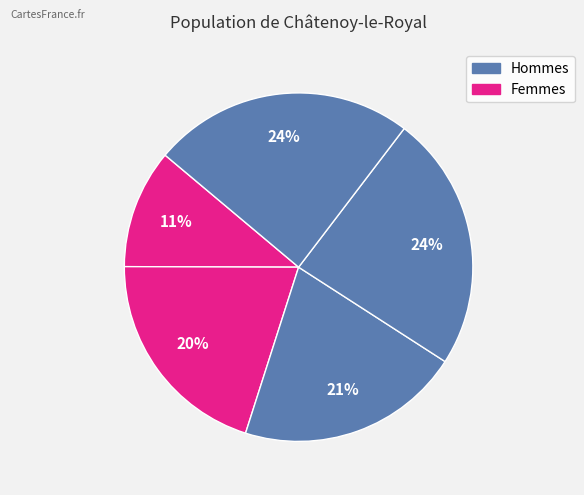

How many slices are in this pie chart?

5